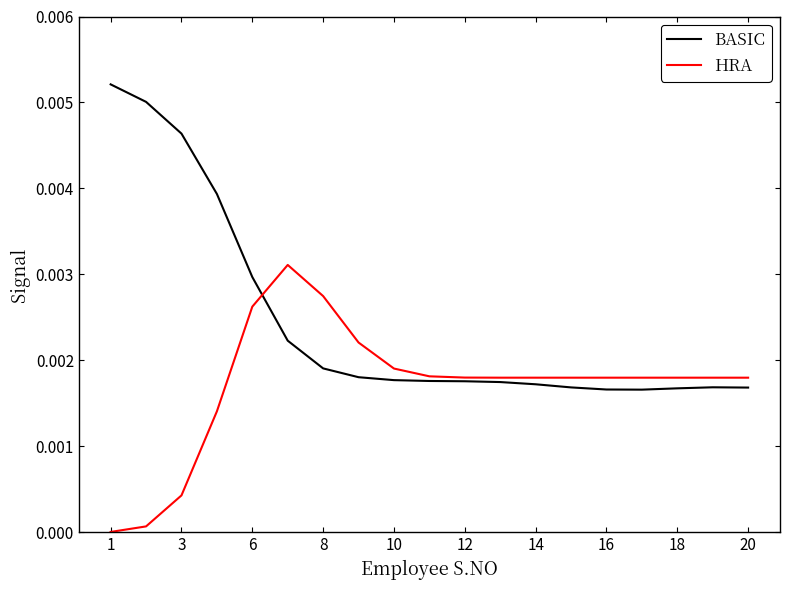

Which series has the largest range (max minus min)?

BASIC